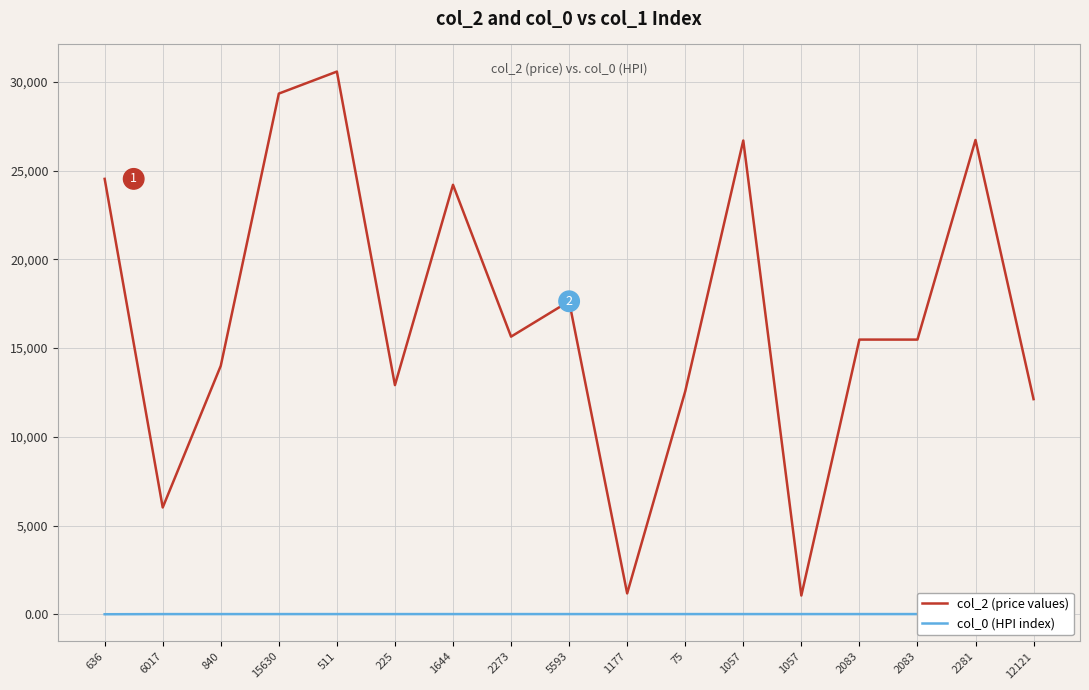

What is the total value across all series at 511?

30586.4